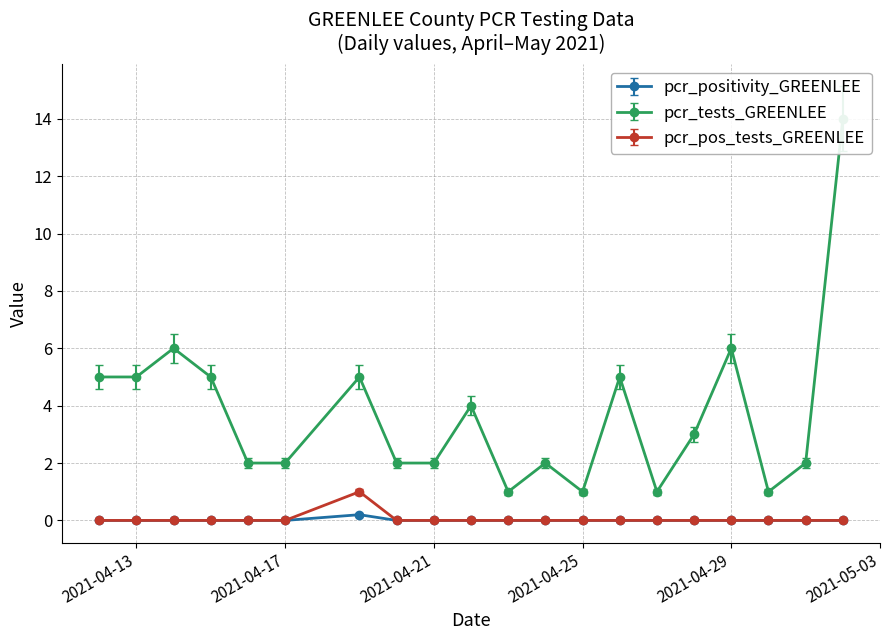

True or false: pcr_positivity_GREENLEE has a value of 0.0 at 2021-04-13.

True